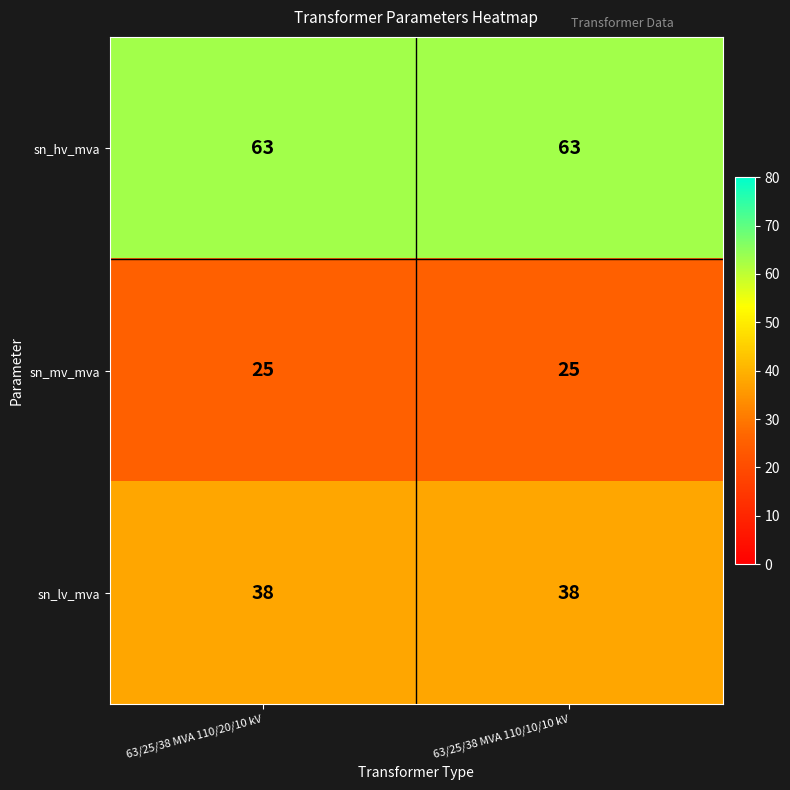

What is the approximate value of sn_lv_mva at 63/25/38 MVA 110/10/10 kV?

38